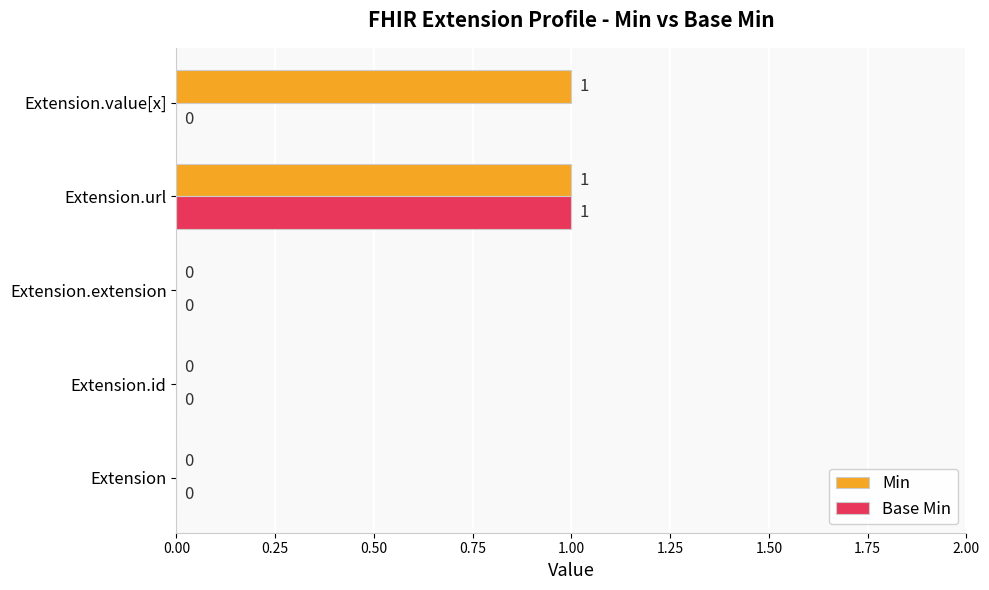

How many Base Min values are between 0 and 1?

5